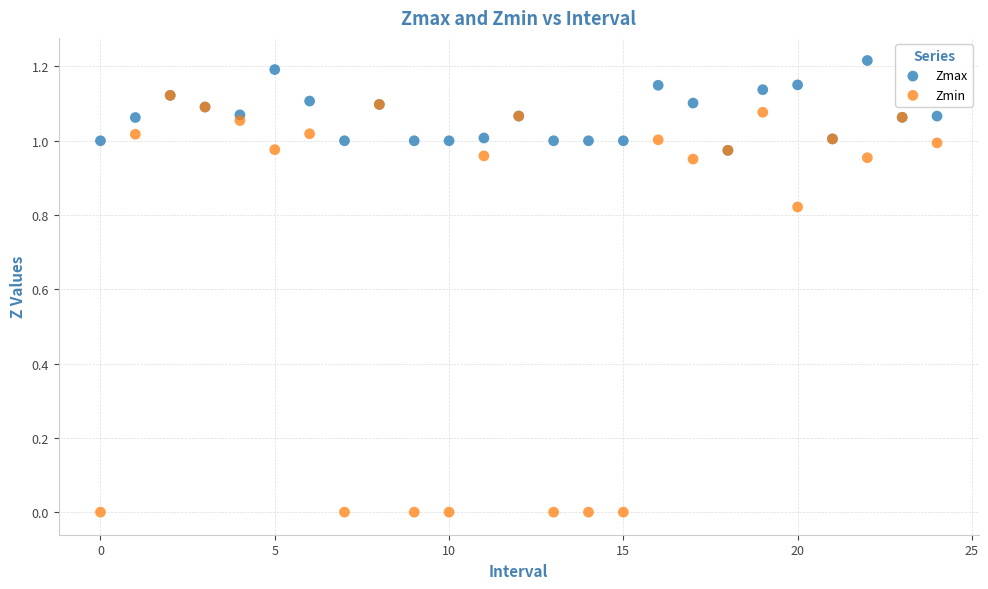

Which series reaches the maximum Y coordinate?

Zmax